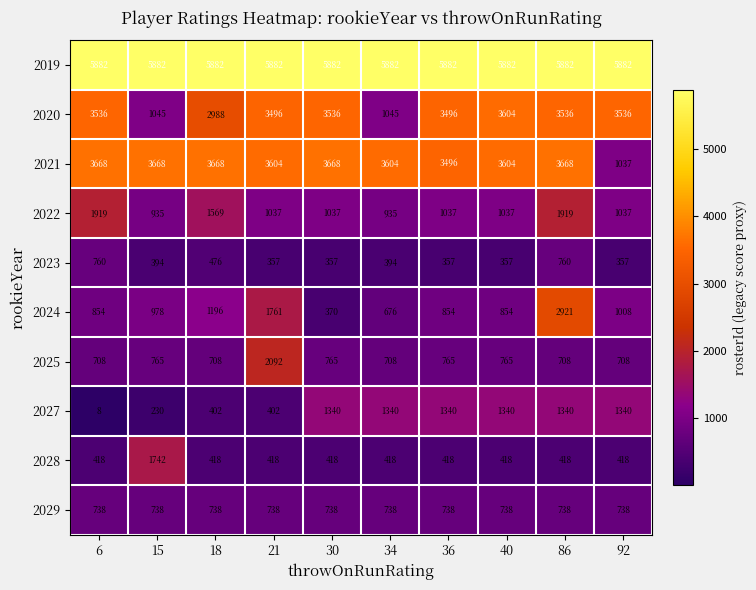

What is the smallest value displayed?

8